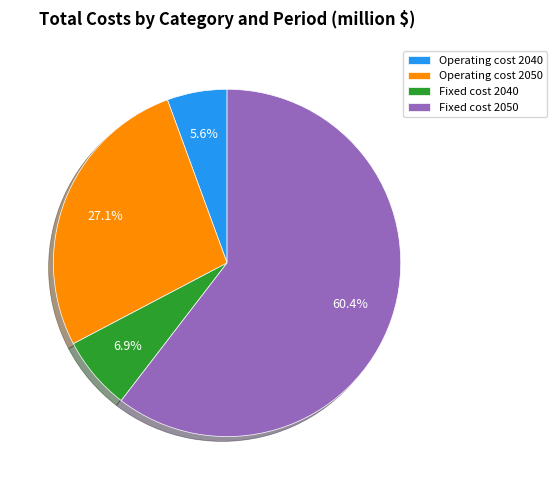

How many segments does this pie chart have?

4